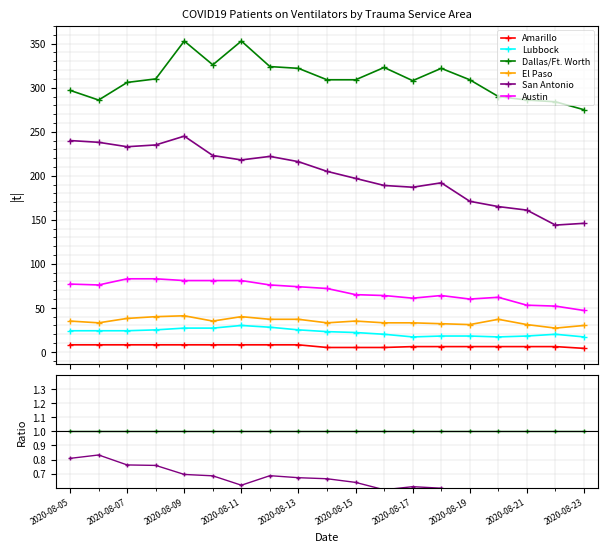

How many lines are shown in the chart?

6